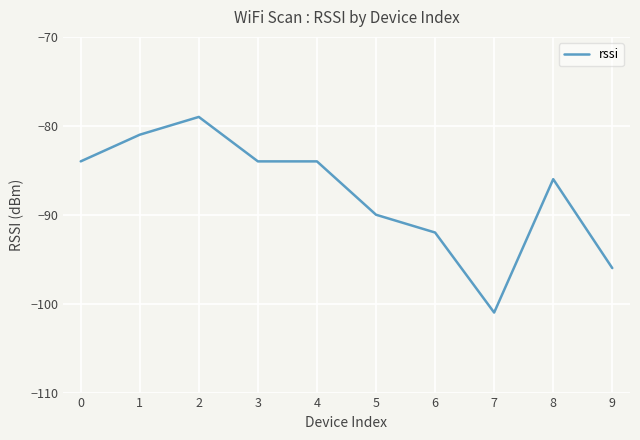

What is the change in value from 0 to 5?

-6